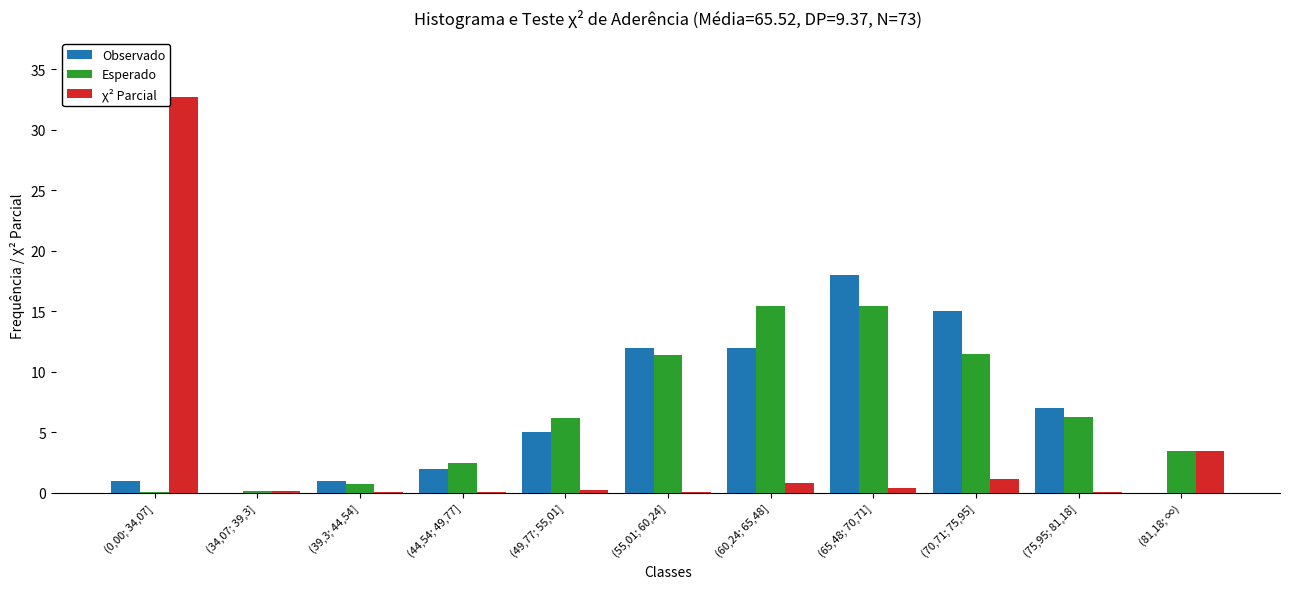

Is the value of Observado at (44,54; 49,77] greater than the value of χ² Parcial at (75,95; 81,18]?

Yes